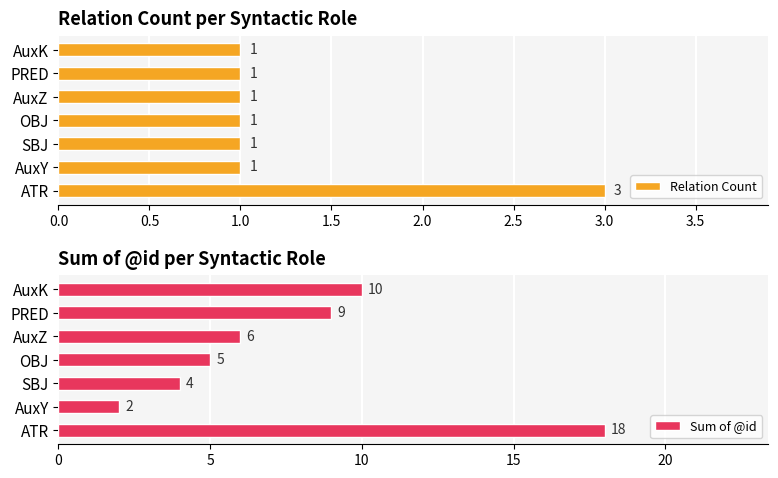

What value does the Sum of @id series have at AuxZ, to the nearest 10?

10